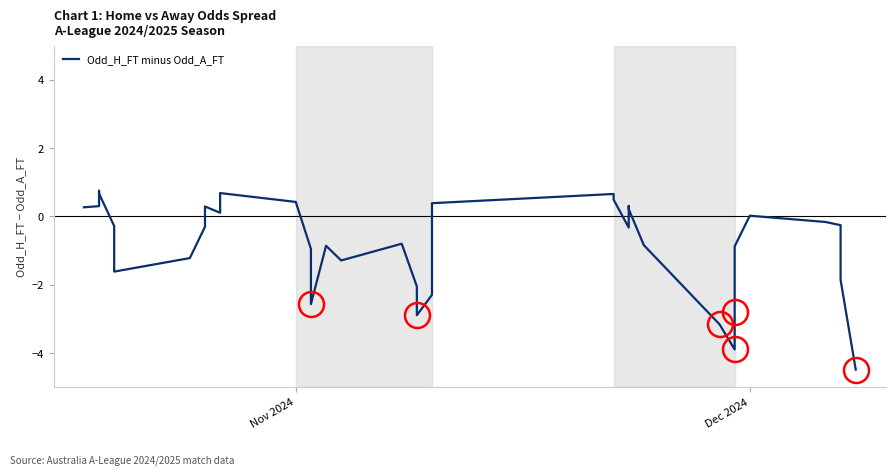

How many values are below 0?

25